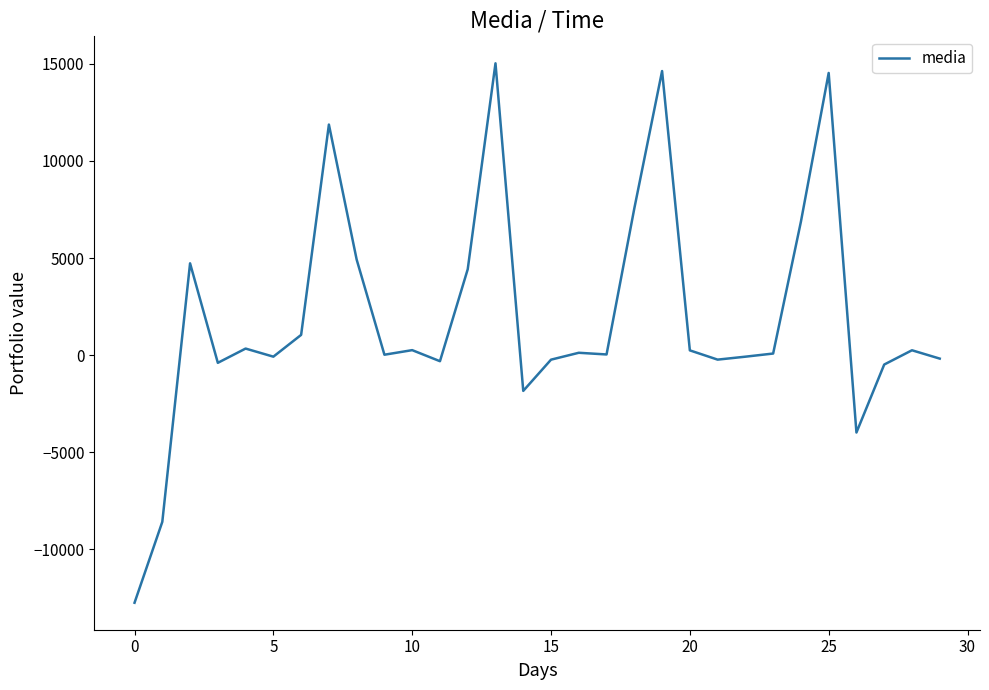

What is the sum of all values?

57764.1